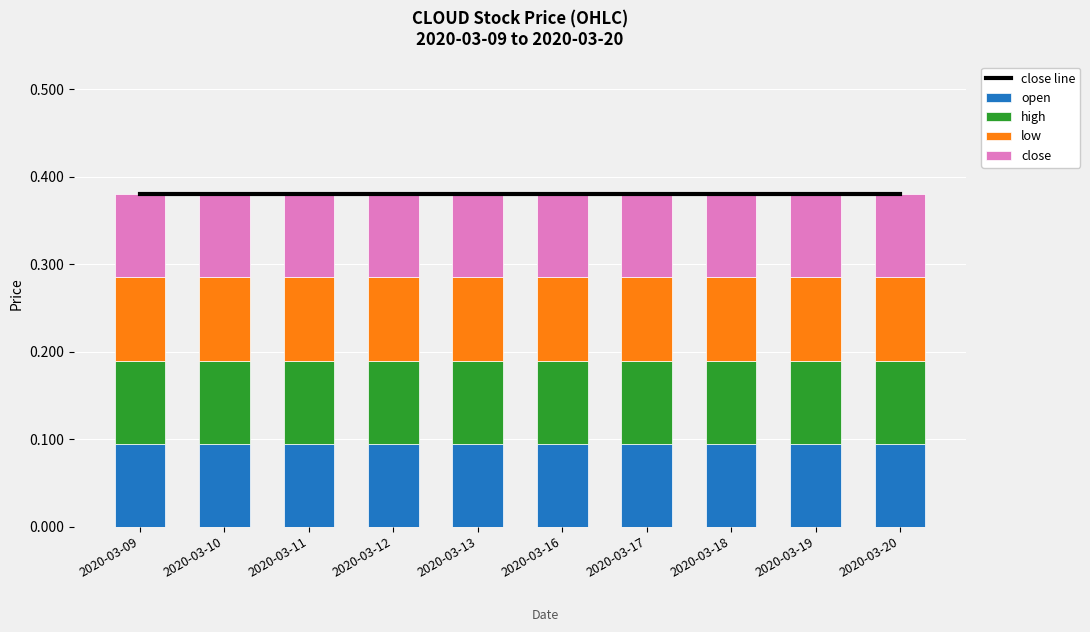

Rank the categories by close line value from highest to lowest.

2020-03-09, 2020-03-10, 2020-03-11, 2020-03-12, 2020-03-13, 2020-03-16, 2020-03-17, 2020-03-18, 2020-03-19, 2020-03-20